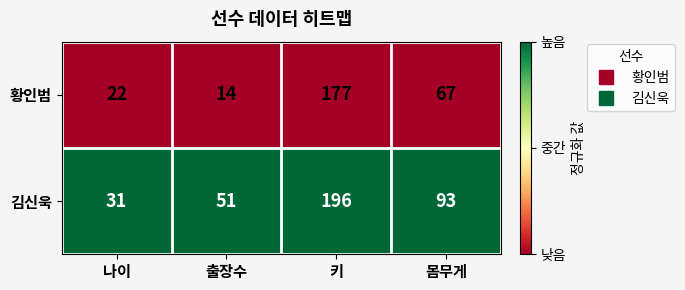

Reading left to right, what are all the values shown in this chart?

황인범: 22	14	177	67
김신욱: 31	51	196	93